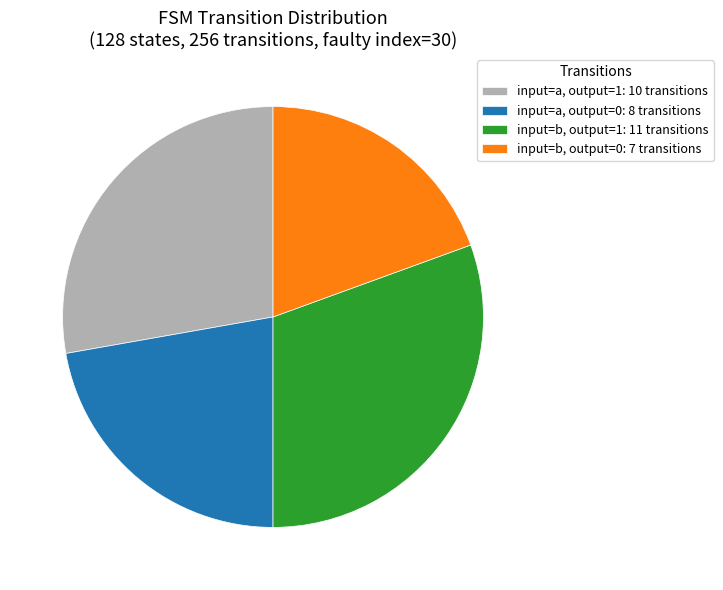

Is there a majority slice in this chart?

No